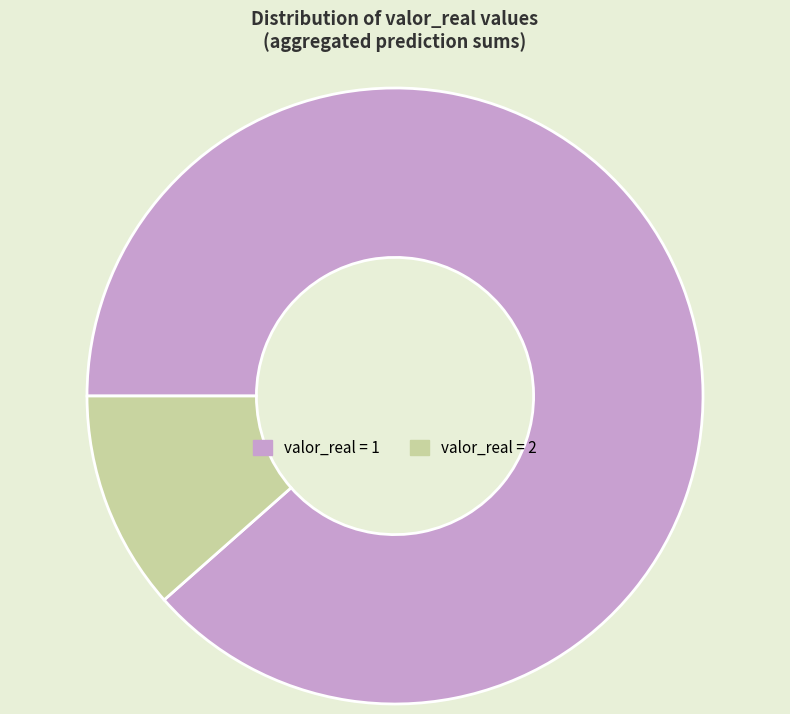

Combined, do valor_real = 2 and valor_real = 1 account for over 50%?

Yes